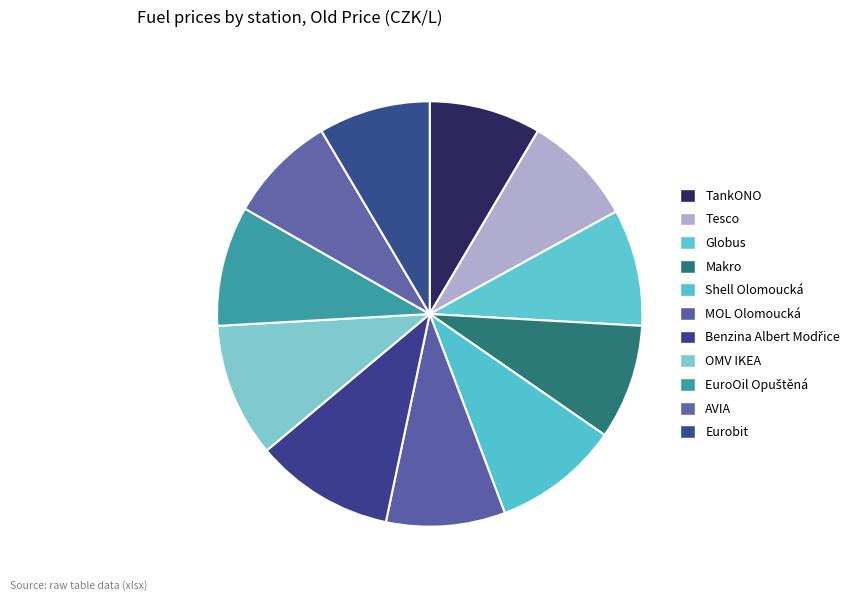

How many slices are in this pie chart?

11